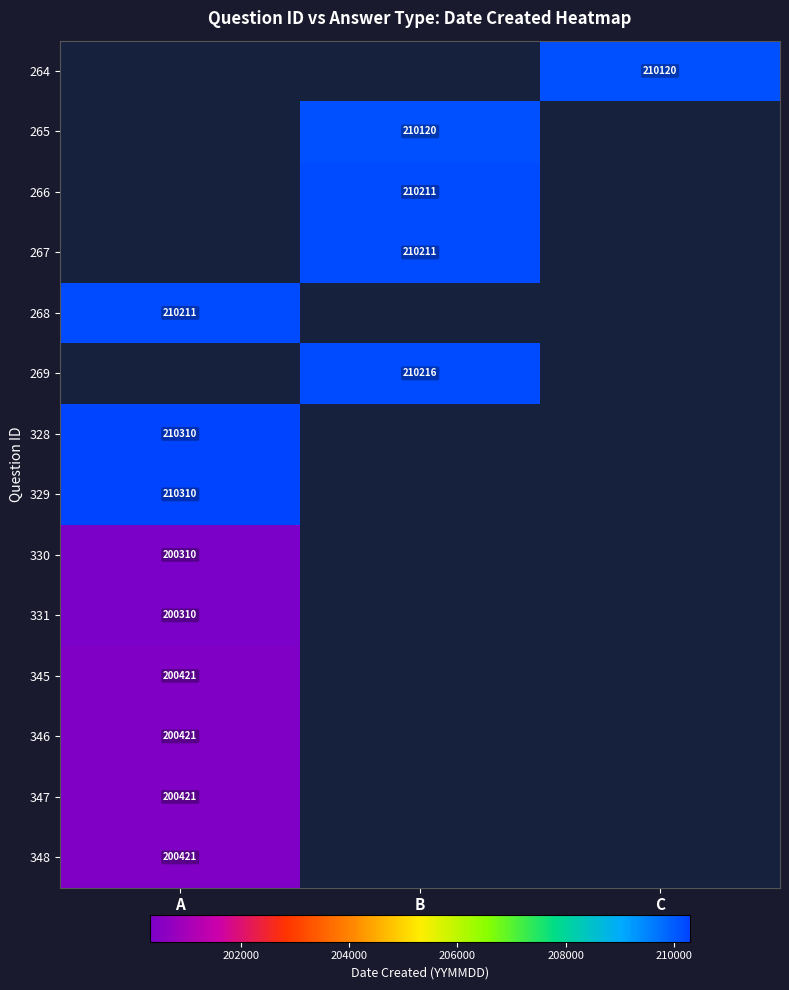

The value of 348 at A is 200421. True or false?

True